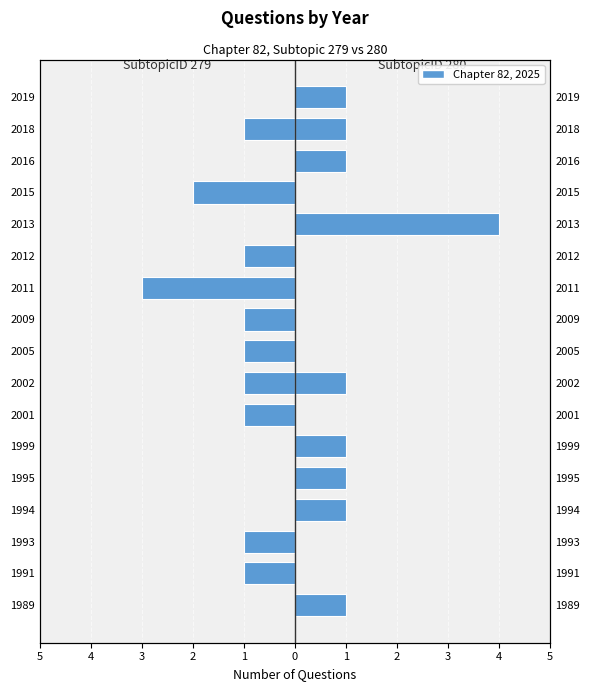

List the series in order of their peak value, lowest first.

SubtopicID 279, SubtopicID 280